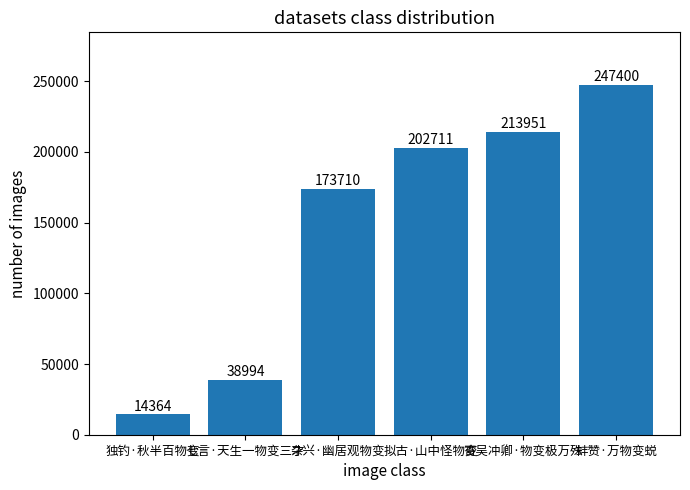

List the labels in order of value, largest first.

蚌赞·万物变蜕, 寄吴冲卿·物变极万殊, 拟古·山中怪物变, 杂兴·幽居观物变, 七言·天生一物变三才, 独钓·秋半百物变